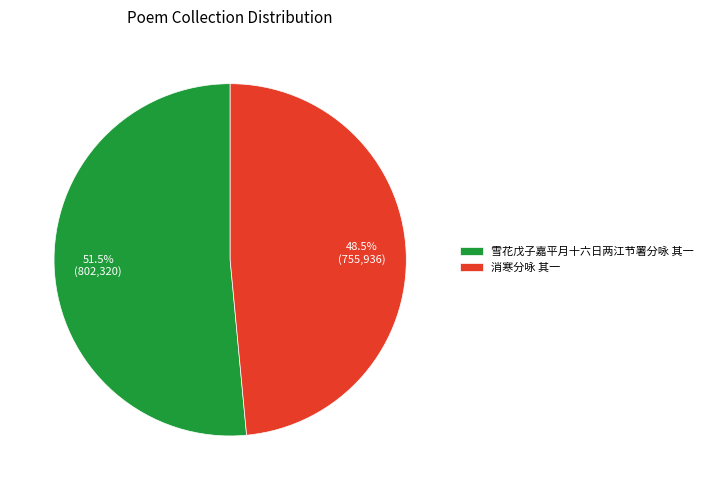

Rank the categories by value from highest to lowest.

雪花戊子嘉平月十六日两江节署分咏 其一, 消寒分咏 其一